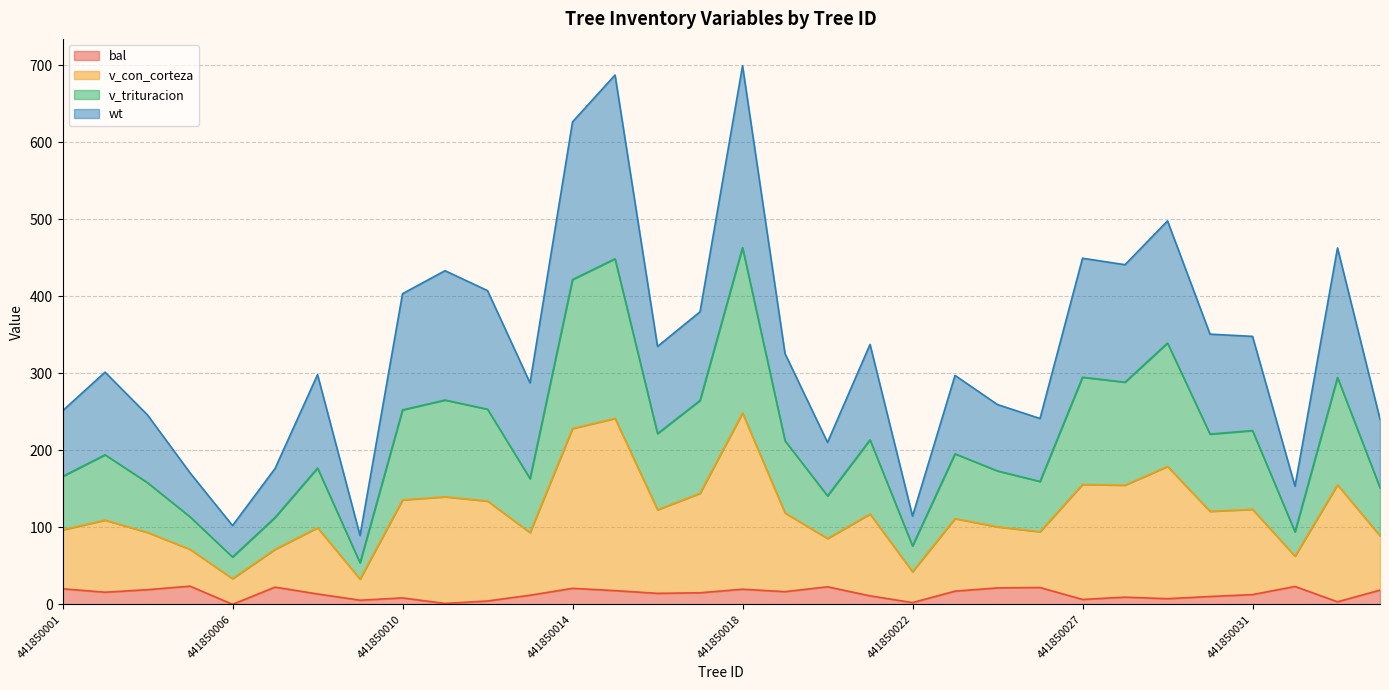

Which series has the widest spread of values?

v_trituracion